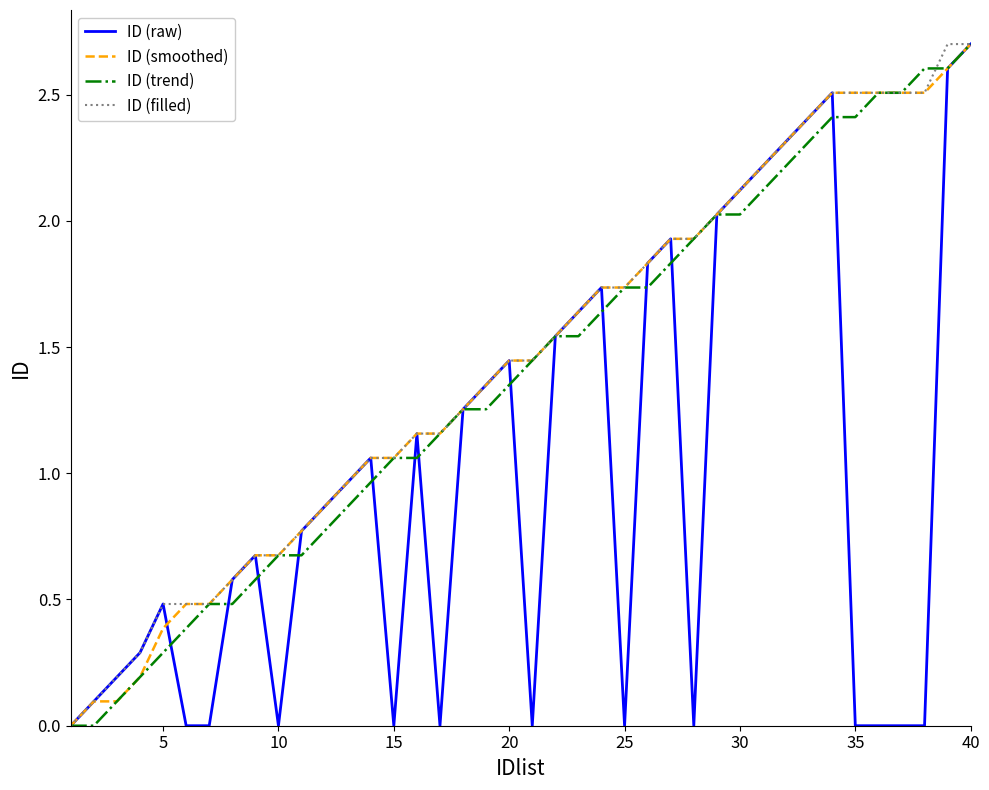

What is the maximum value shown in the chart?

2.7